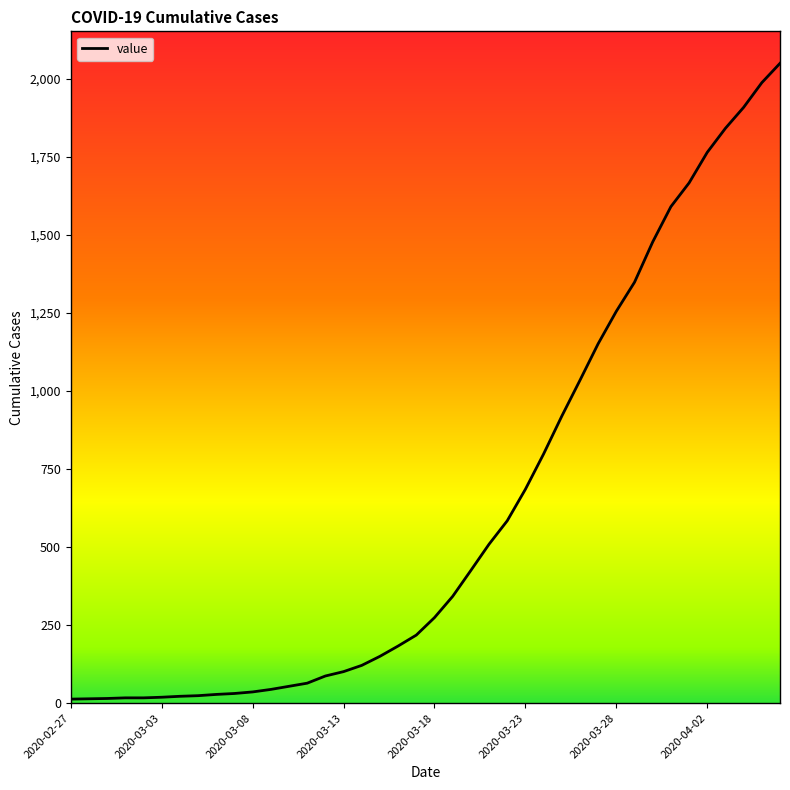

How many lines are shown in the chart?

1